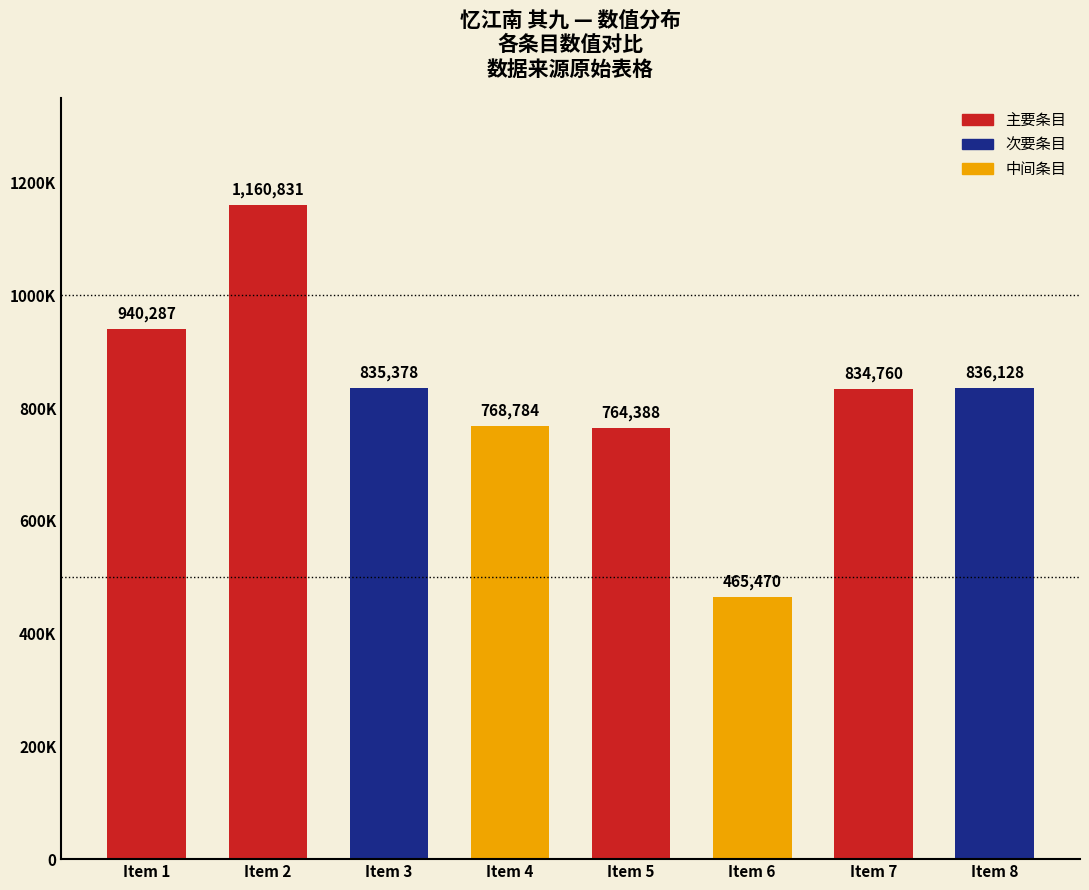

True or false: the data shows 1284032 at Item 3.

False